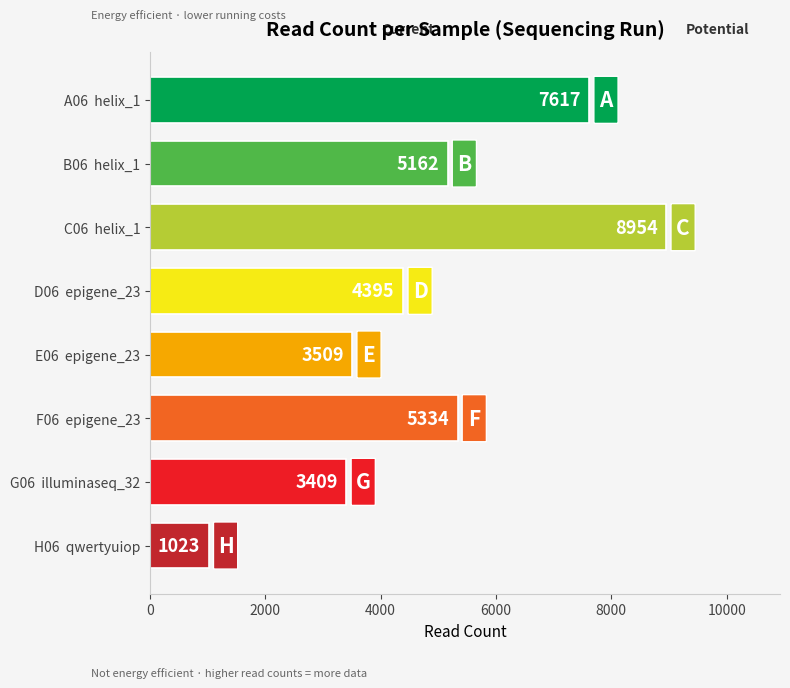

True or false: the data shows 8954 at C06  helix_1.

True